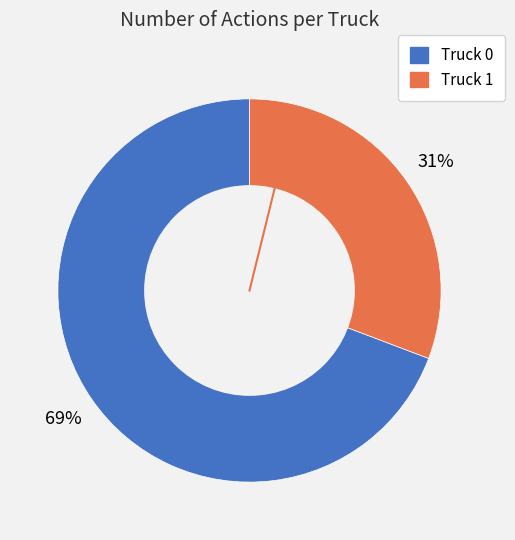

Which category accounts for the majority?

Truck 0